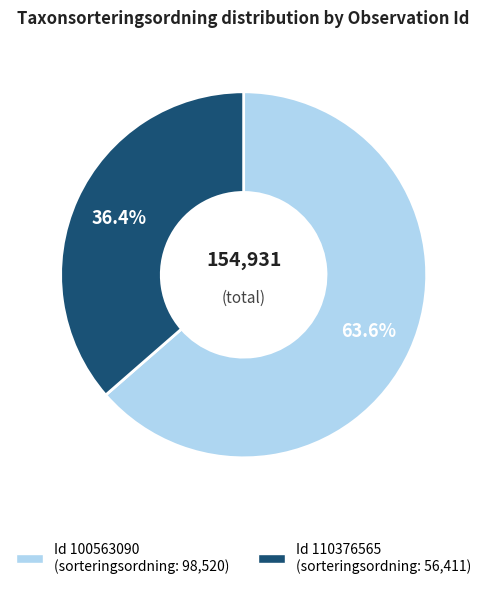

Is there a majority slice in this chart?

Yes